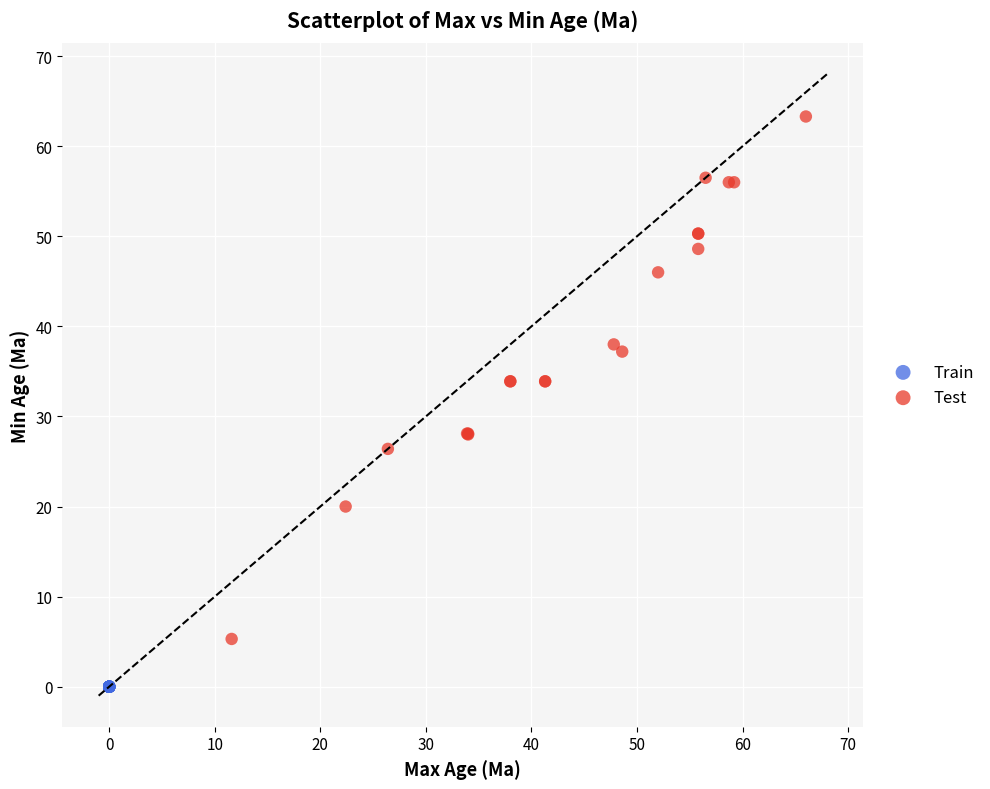

Which series reaches the minimum Y coordinate?

Train